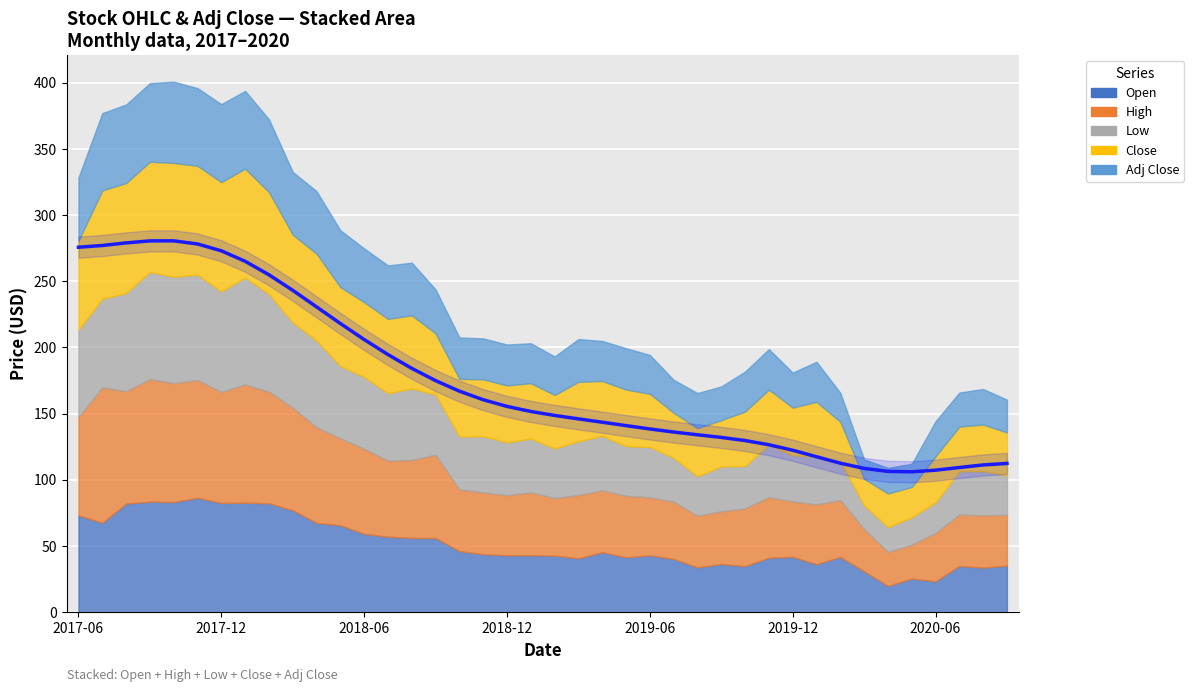

At which category does Low reach its first local valley?

2017-12